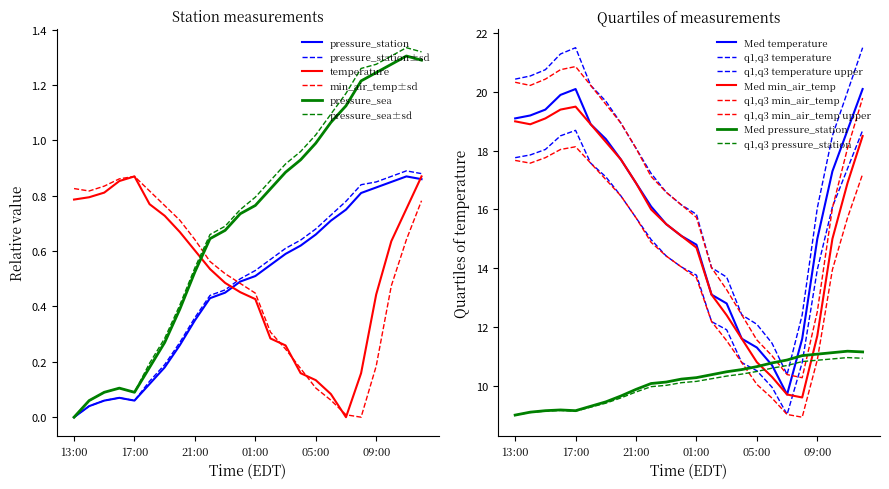

What is the difference between the maximum and minimum values in the pressure_sea series?

1.3